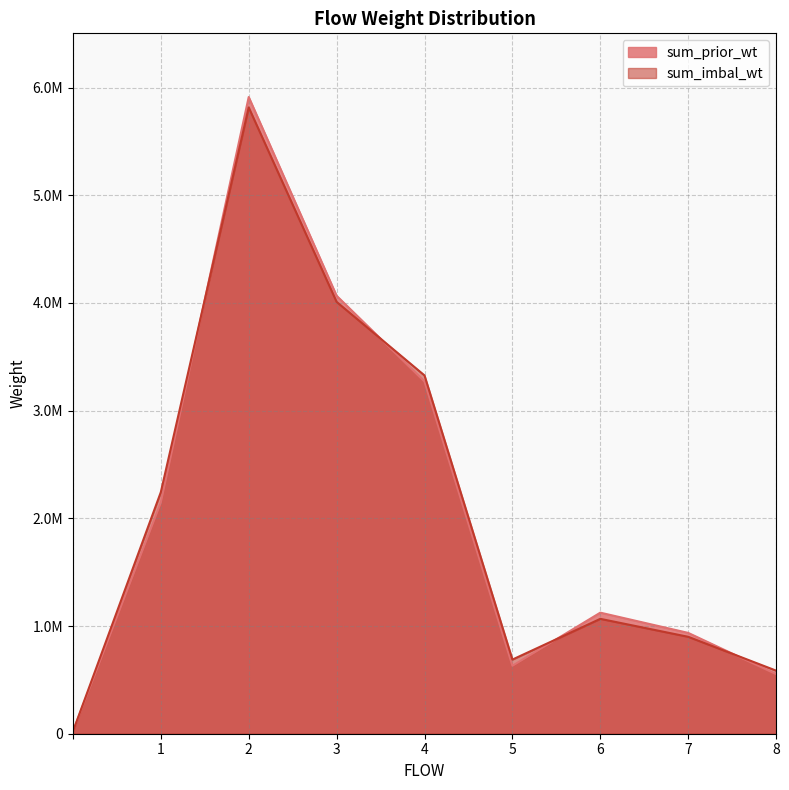

How many distinct data groups are displayed?

2